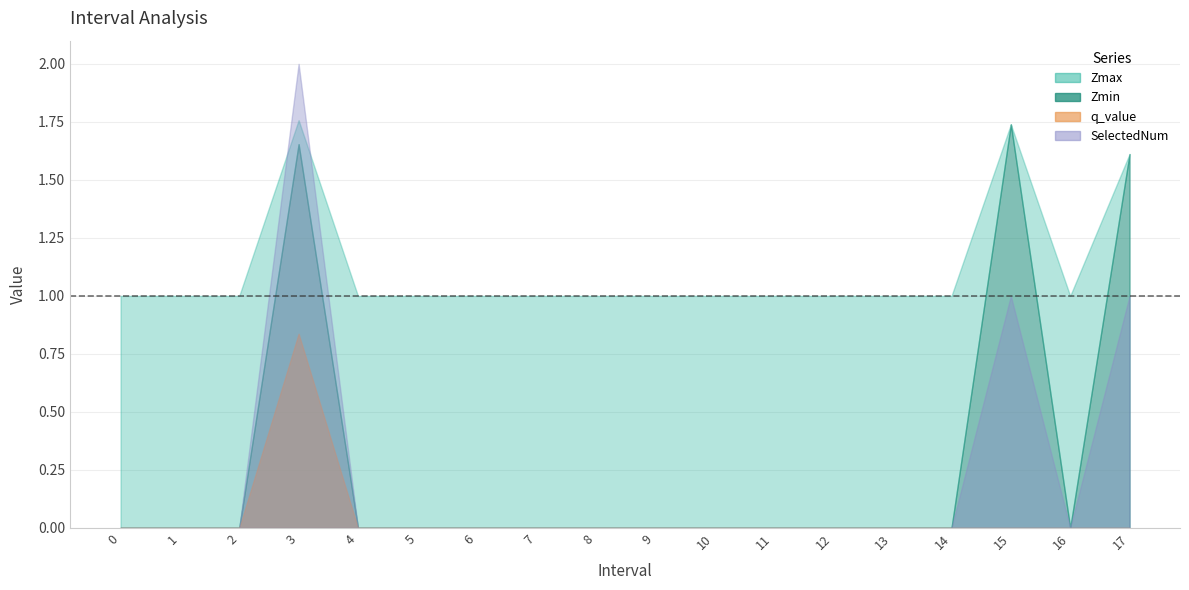

In Zmax, how many points are lower than both neighbors (excluding endpoints)?

1